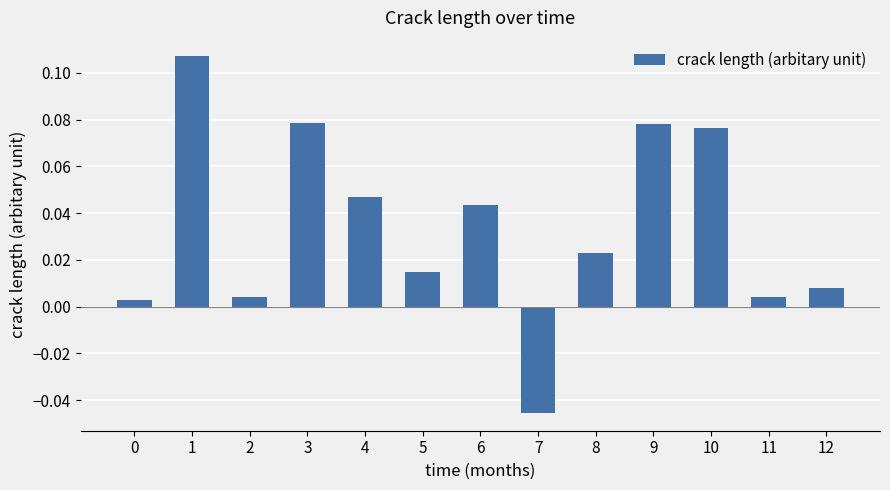

How many values are below 0?

1